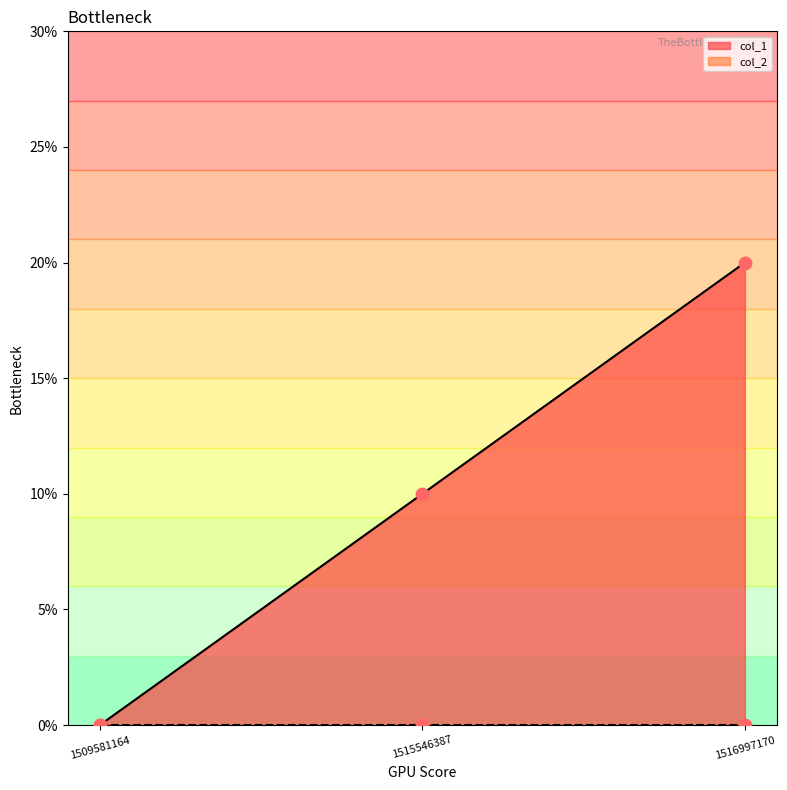

Which has a higher value, 1516997170 or 1515546387?

1516997170